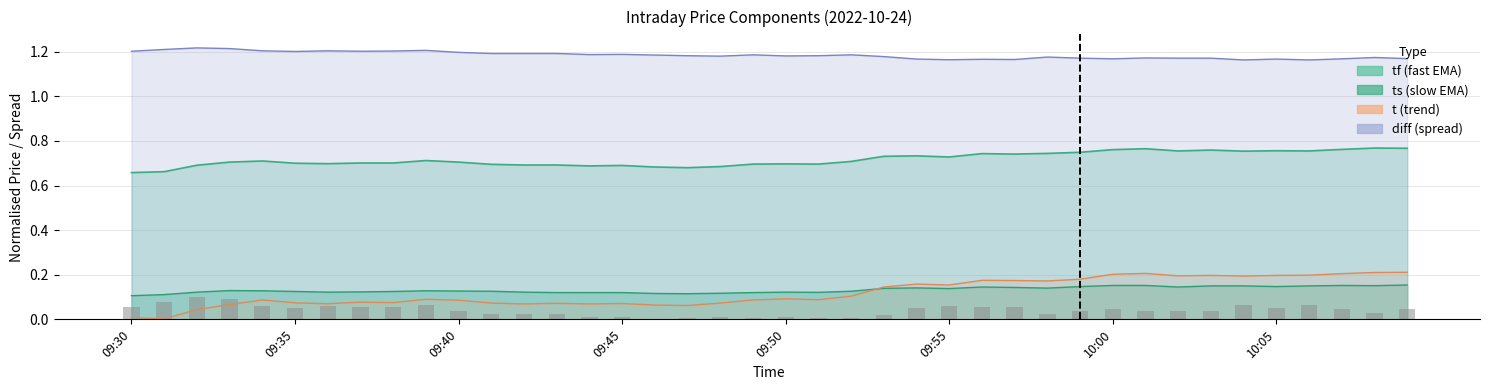

Reading right to left, extract all data points from this chart.

0.0	0.0	0.0	0.1	0.1	0.1	0.0	0.0	0.0	0.0	0.0	0.0	0.1	0.1	0.1	0.1	0.0	0.0	0.0	0.0	0.0	0.0	0.0	0.0	0.0	0.0	0.0	0.0	0.0	0.0	0.1	0.1	0.1	0.1	0.1	0.1	0.1	0.1	0.1	0.1